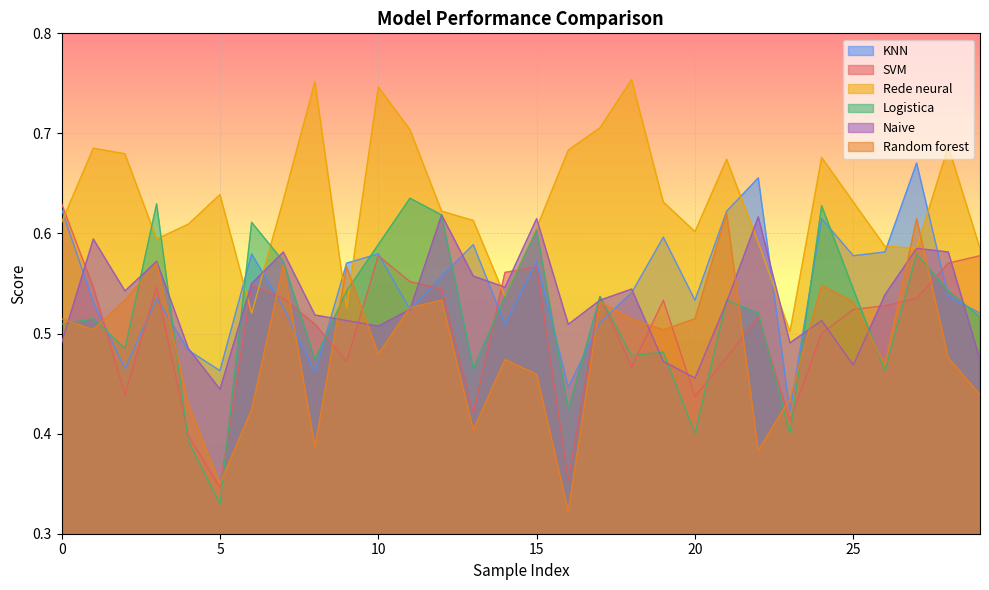

True or false: SVM and Rede neural intersect in this chart.

True